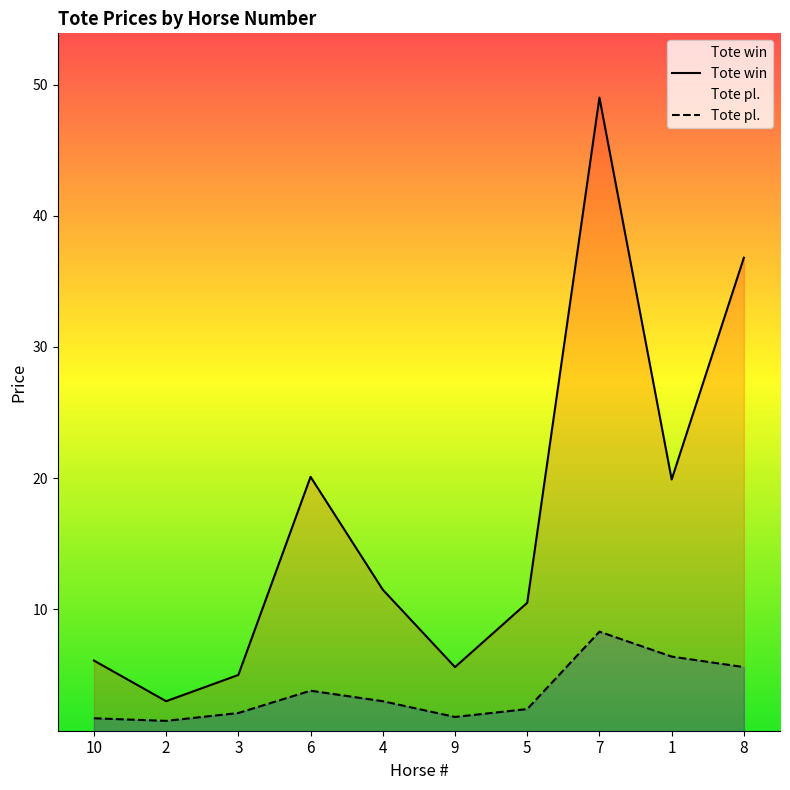

What is the label of the 3rd point from the left?

3